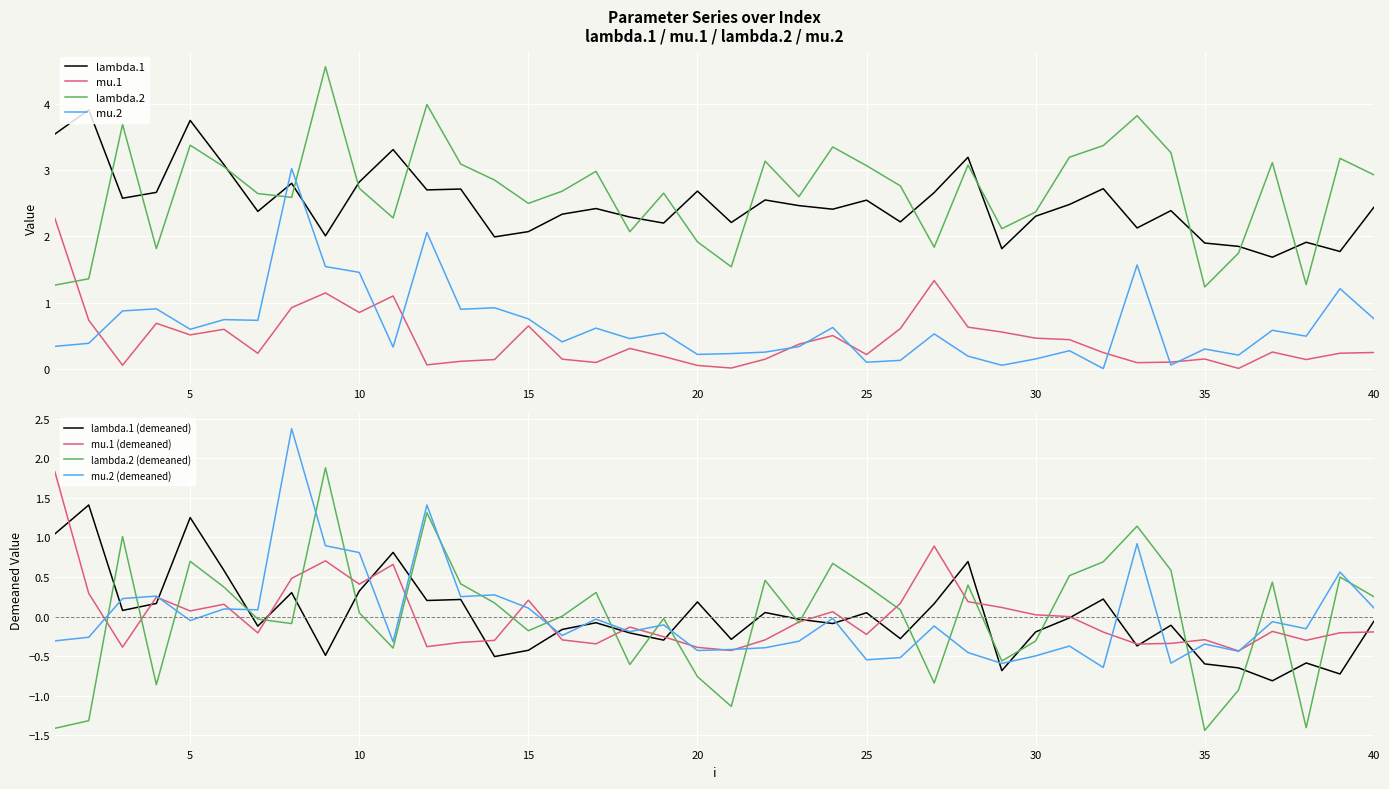

True or false: lambda.1 and mu.1 intersect in this chart.

False